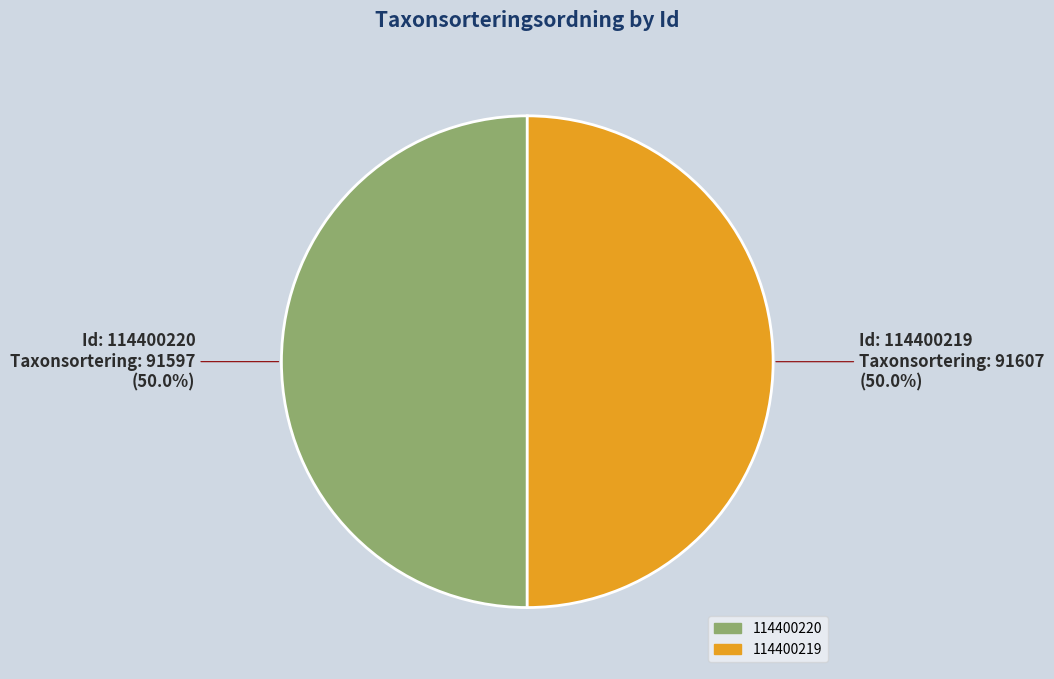

What is the ratio of the value at 114400220 to the value at 114400219?

1.0